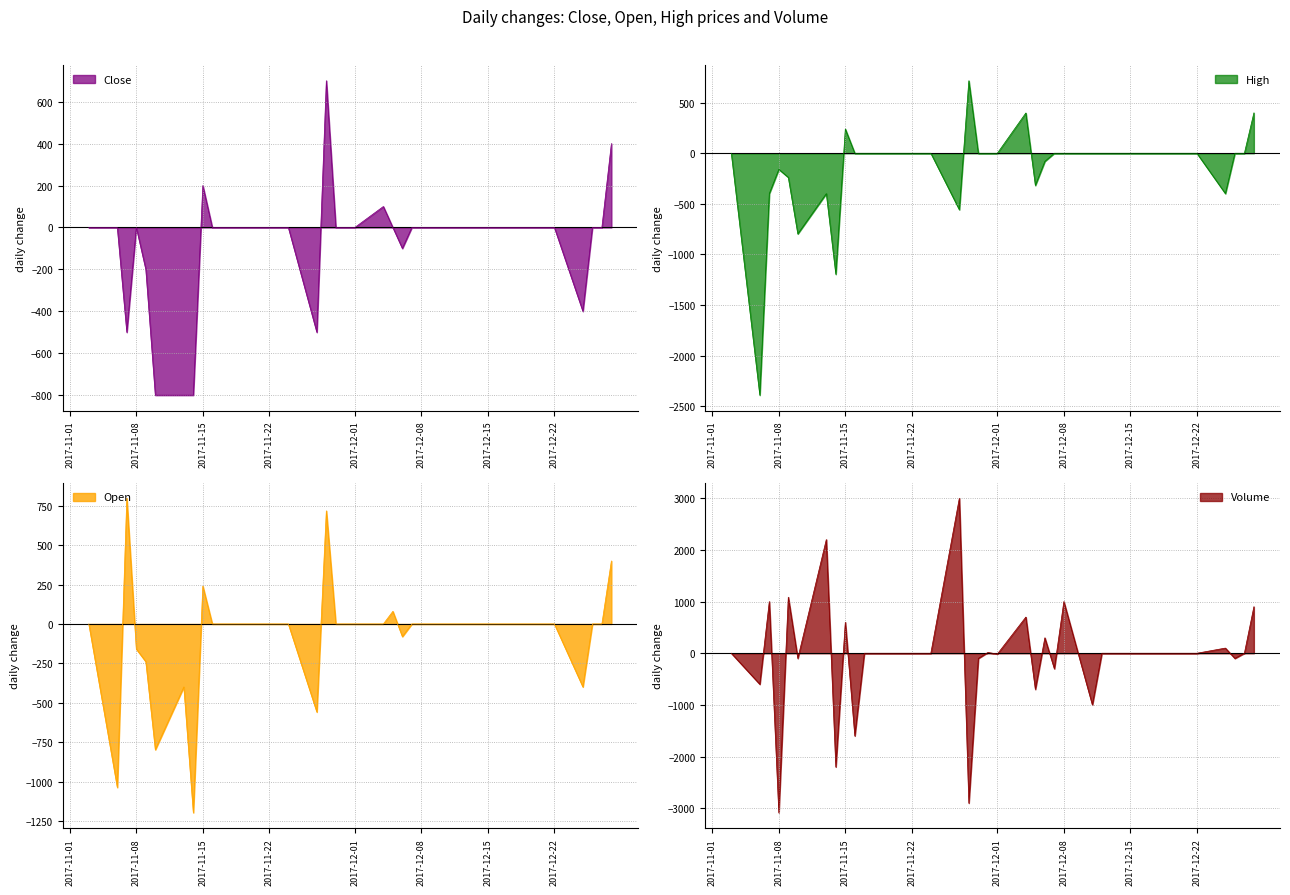

True or false: Close and Volume intersect in this chart.

False